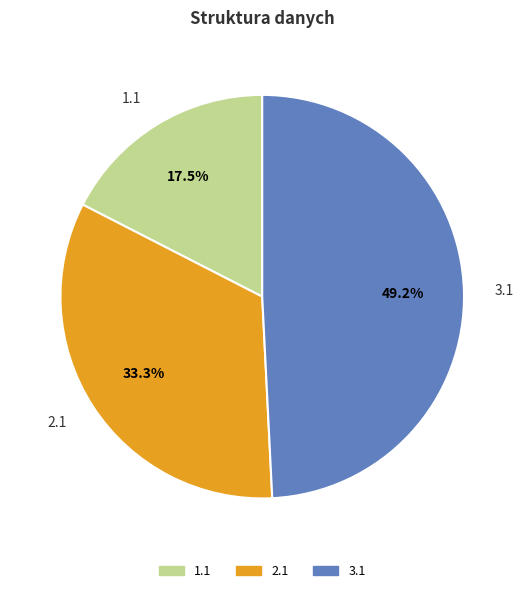

What percentage is the 2.1 slice, to the nearest percent?

33%